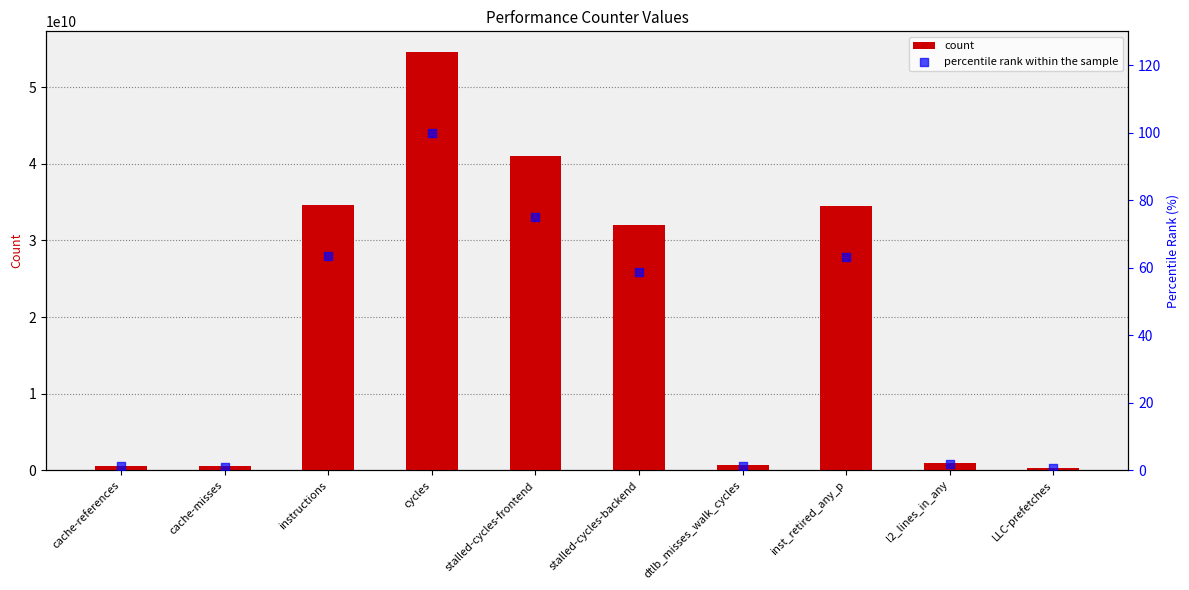

What is the total value across all series at instructions?

34570297987.4